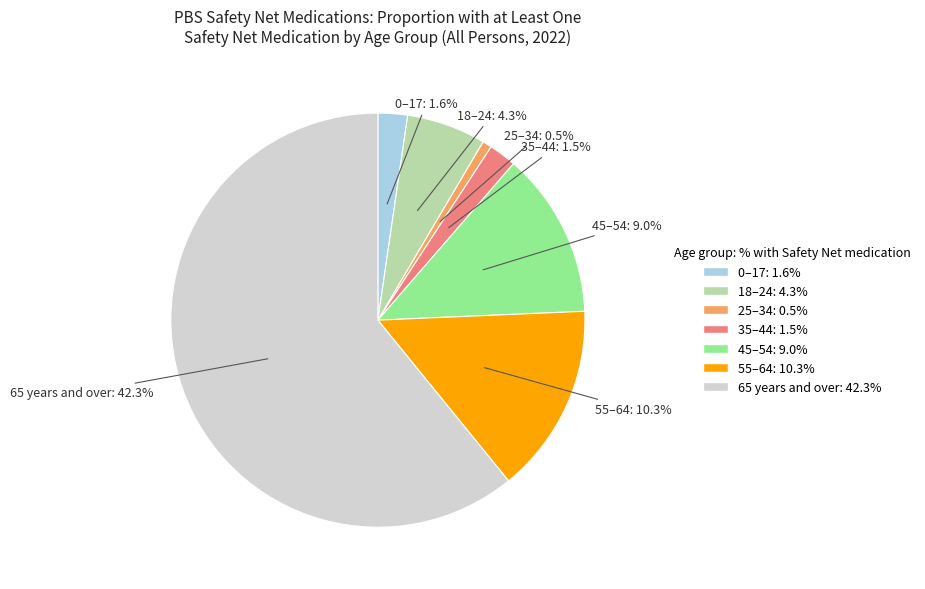

The 55–64 slice represents 15% of the pie. True or false?

True